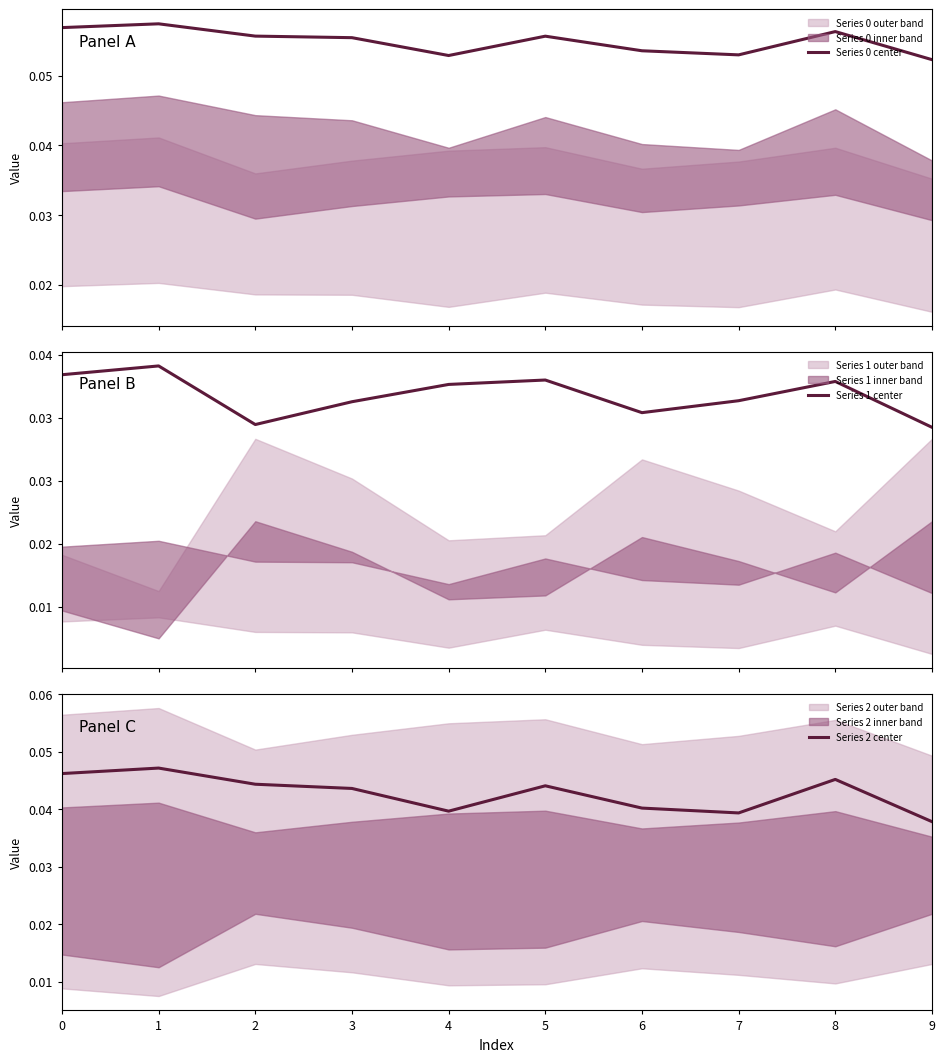

True or false: Series 2 center and Series 0 center cross at least once.

False